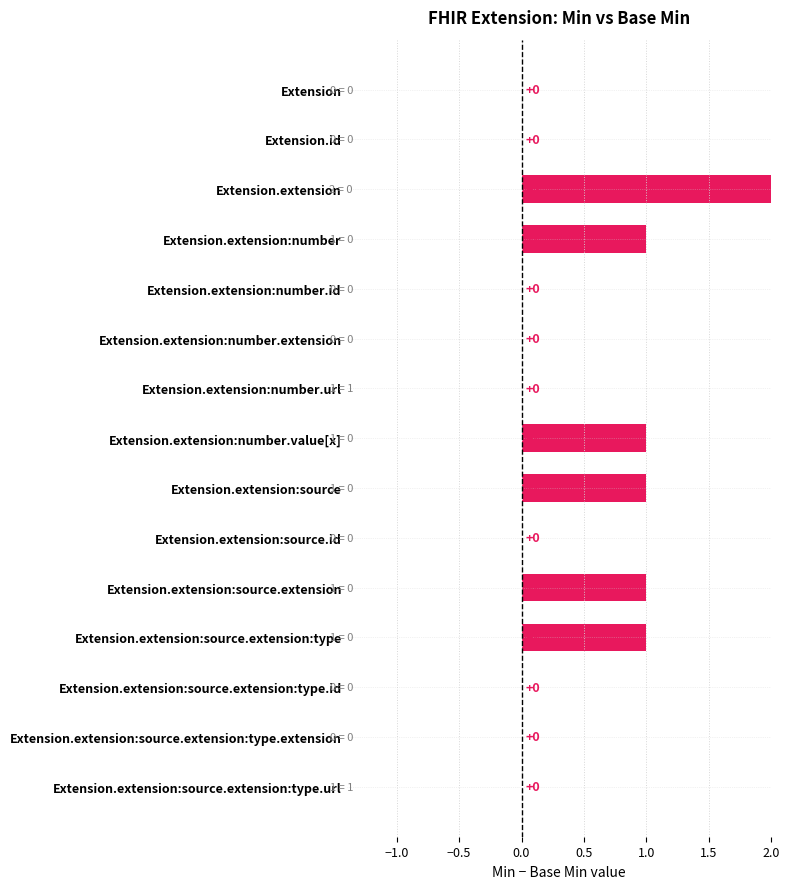

True or false: the data shows 0 at Extension.extension:source.

False